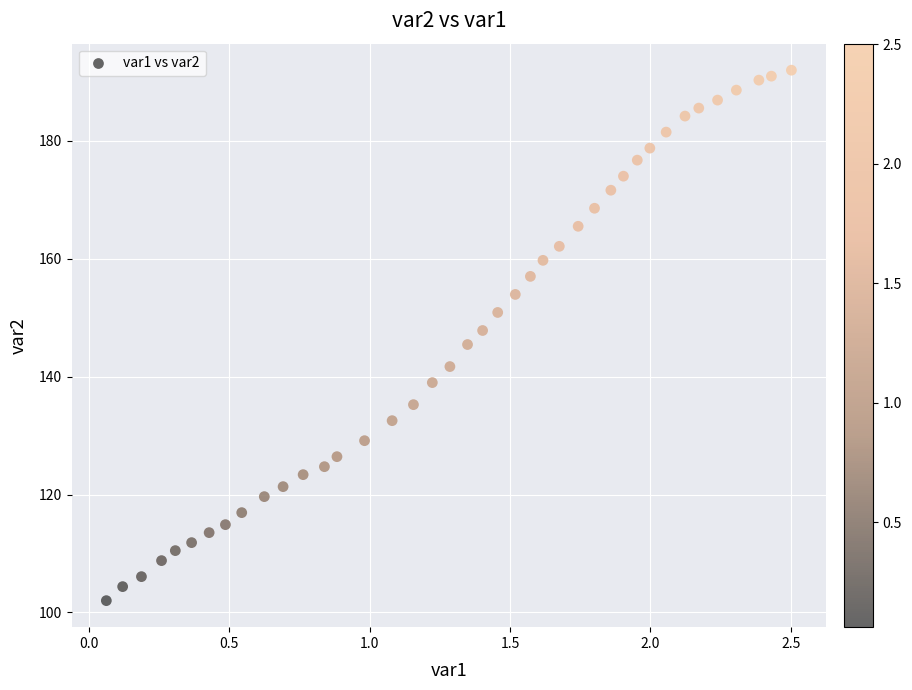

What is the range of X values (max minus min)?

2.4